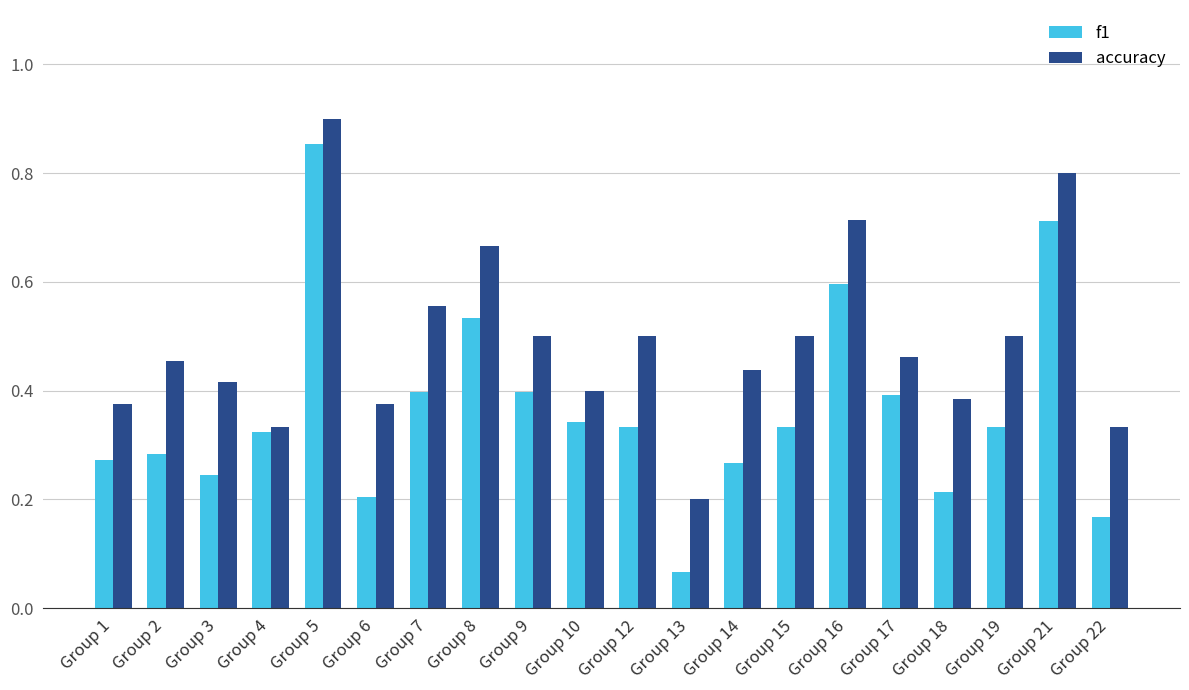

List the series in order of their peak value, highest first.

accuracy, f1